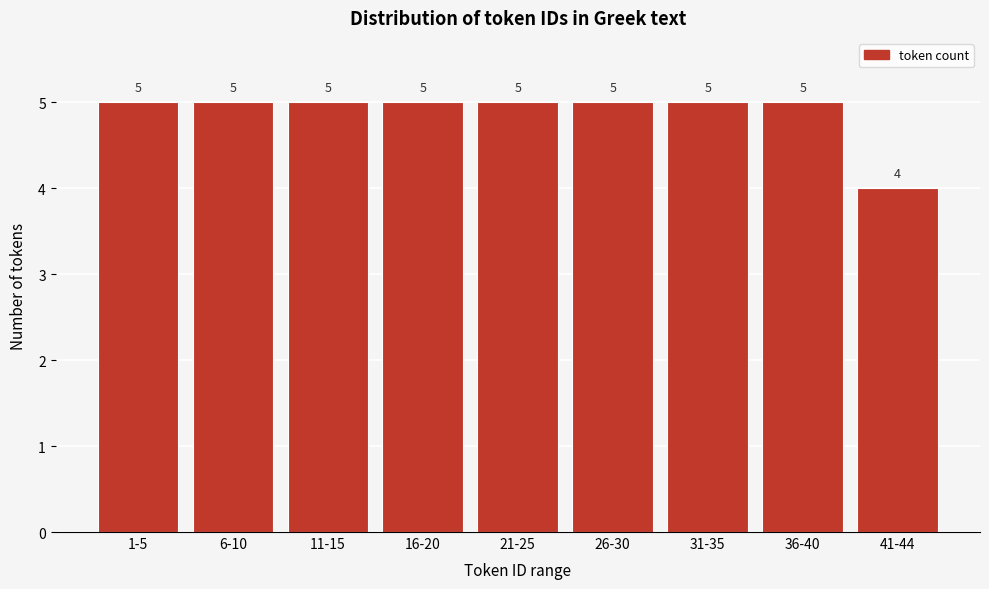

Reading right to left, transcribe all the data shown in this chart.

4	5	5	5	5	5	5	5	5